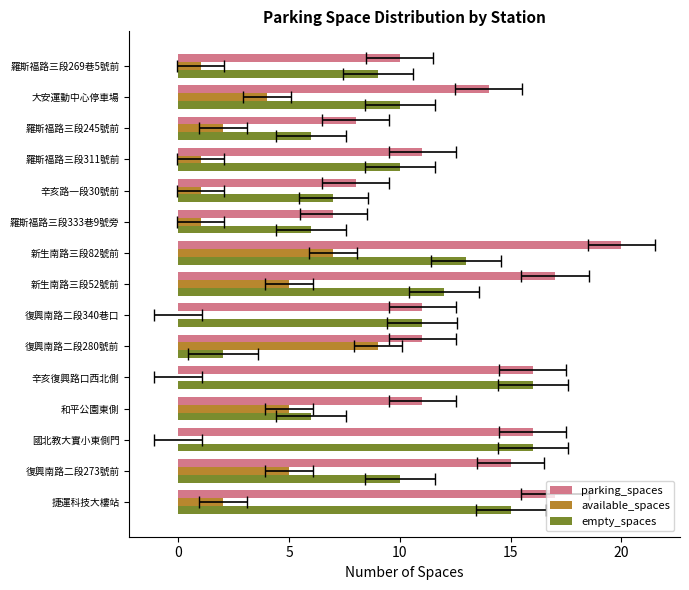

The value of empty_spaces at 復興南路二段280號前 is 1. True or false?

False